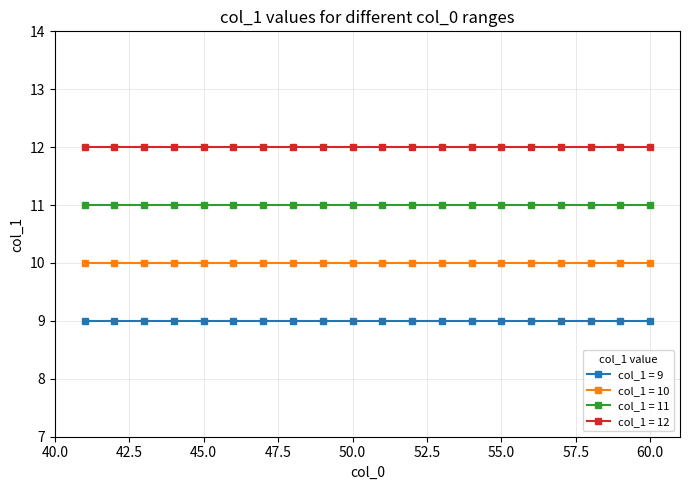

True or false: col_1 = 10 and col_1 = 12 intersect in this chart.

False